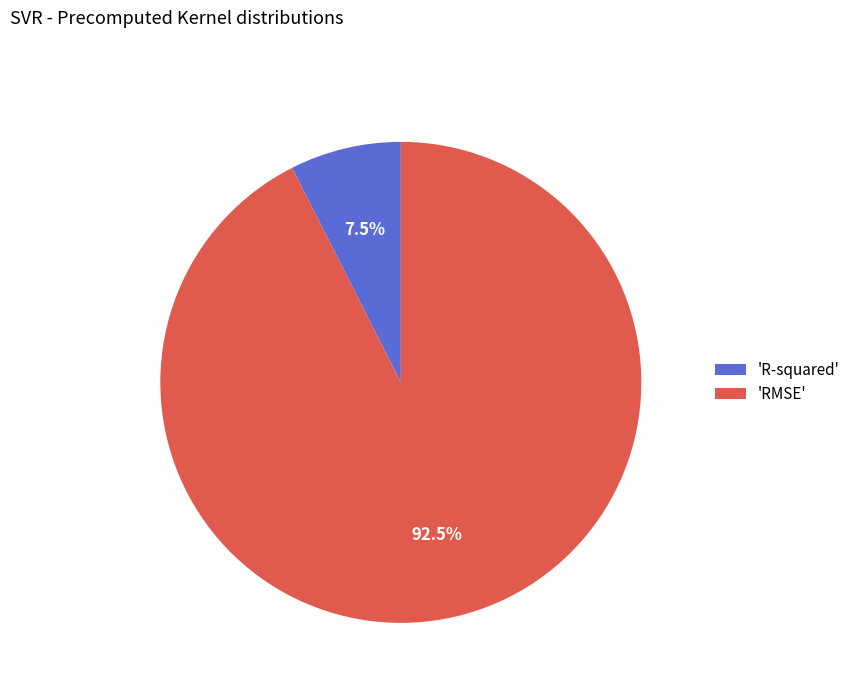

Between 'R-squared' and 'RMSE', which is larger?

'RMSE'